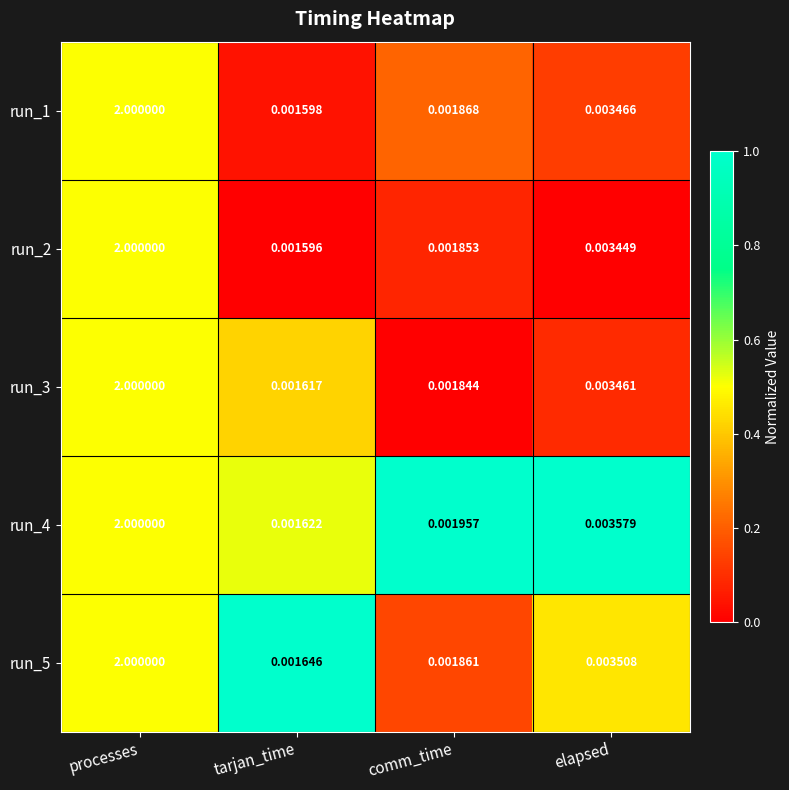

Is the value of run_5 at elapsed greater than the value of run_3 at comm_time?

Yes